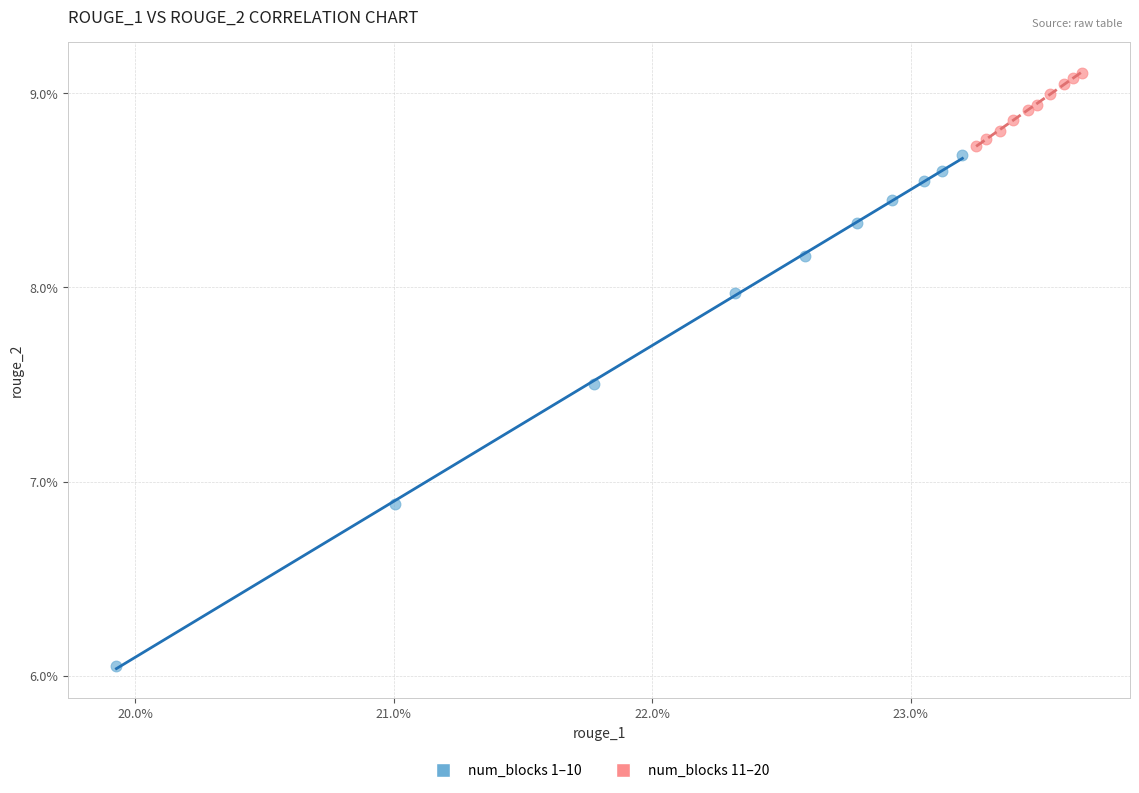

What are all the series names shown in the legend?

num_blocks 1–10, num_blocks 11–20